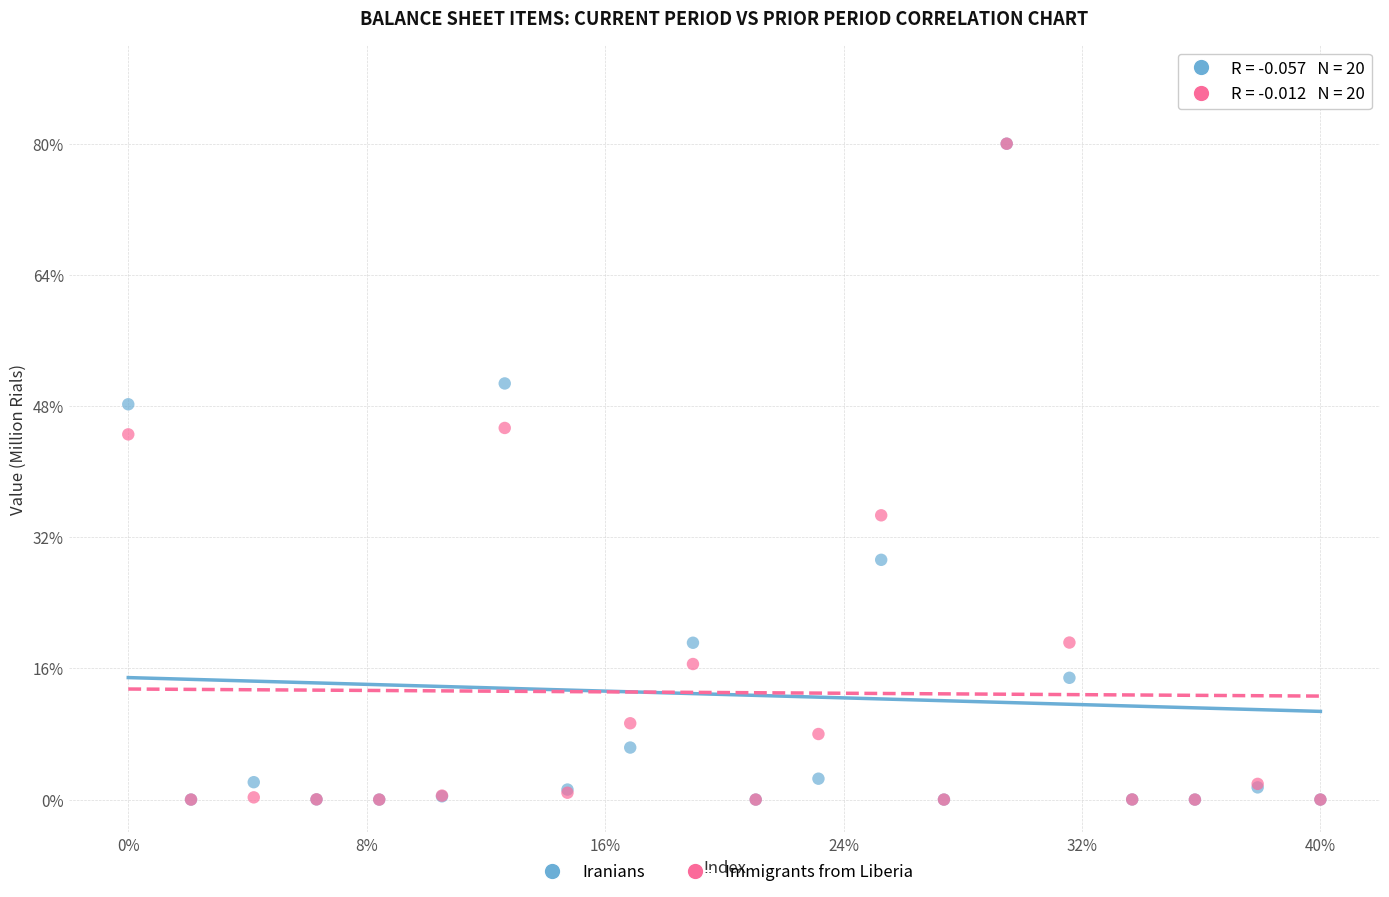

What are all the series names shown in the legend?

Iranians, Immigrants from Liberia